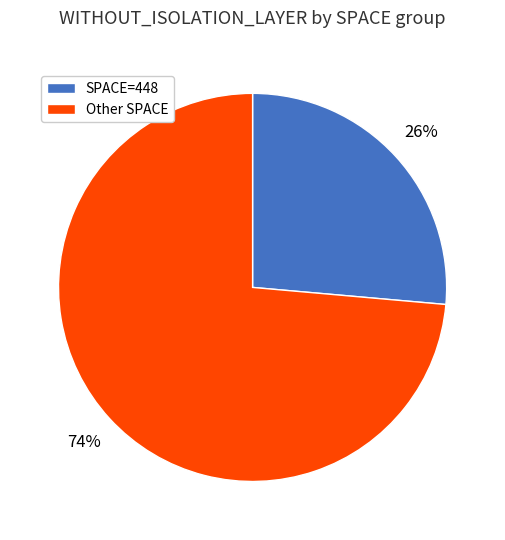

How many slices are in this pie chart?

2